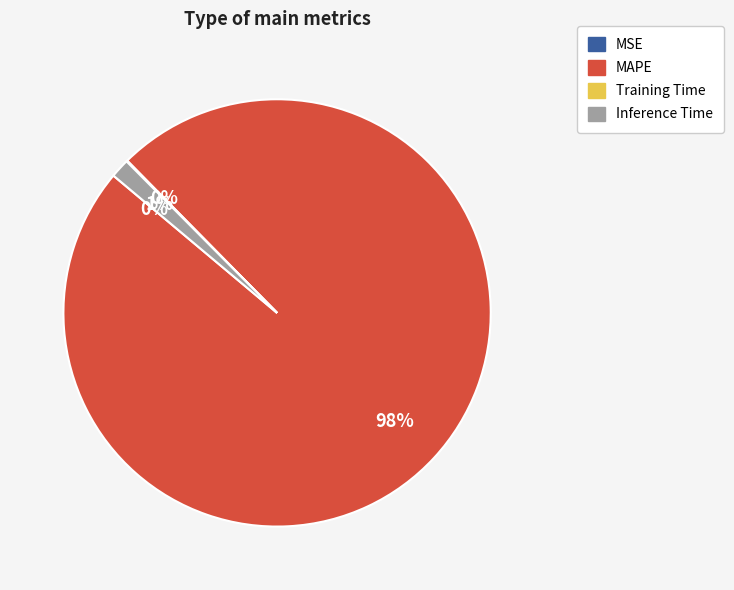

True or false: MAPE accounts for 98% of the total.

True